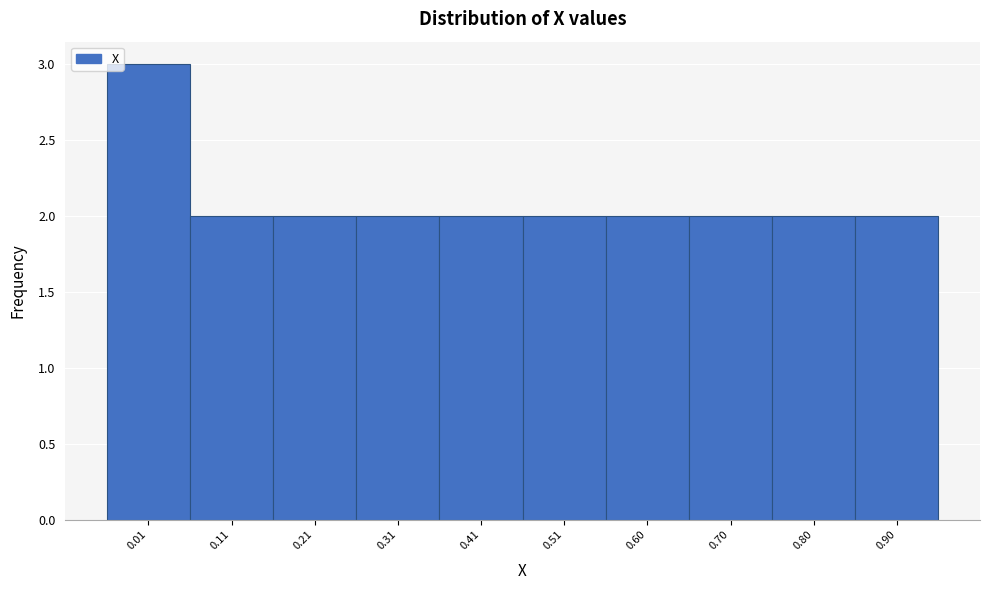

Reading left to right, list all the values displayed in this chart.

0.01=3	0.11=2	0.21=2	0.31=2	0.41=2	0.51=2	0.60=2	0.70=2	0.80=2	0.90=2